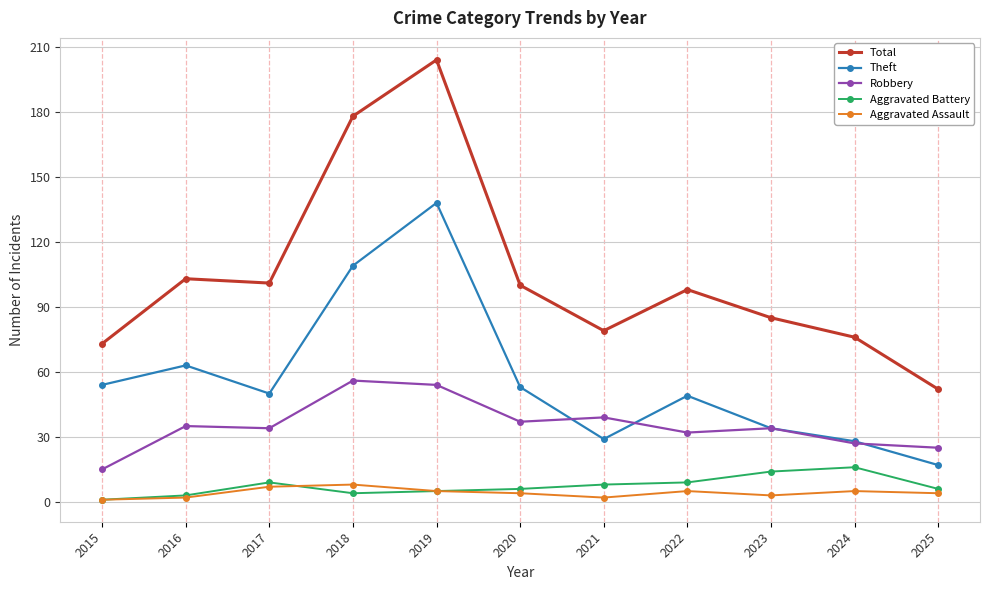

Is the value of Theft at 2019 greater than the value of Aggravated Battery at 2018?

Yes